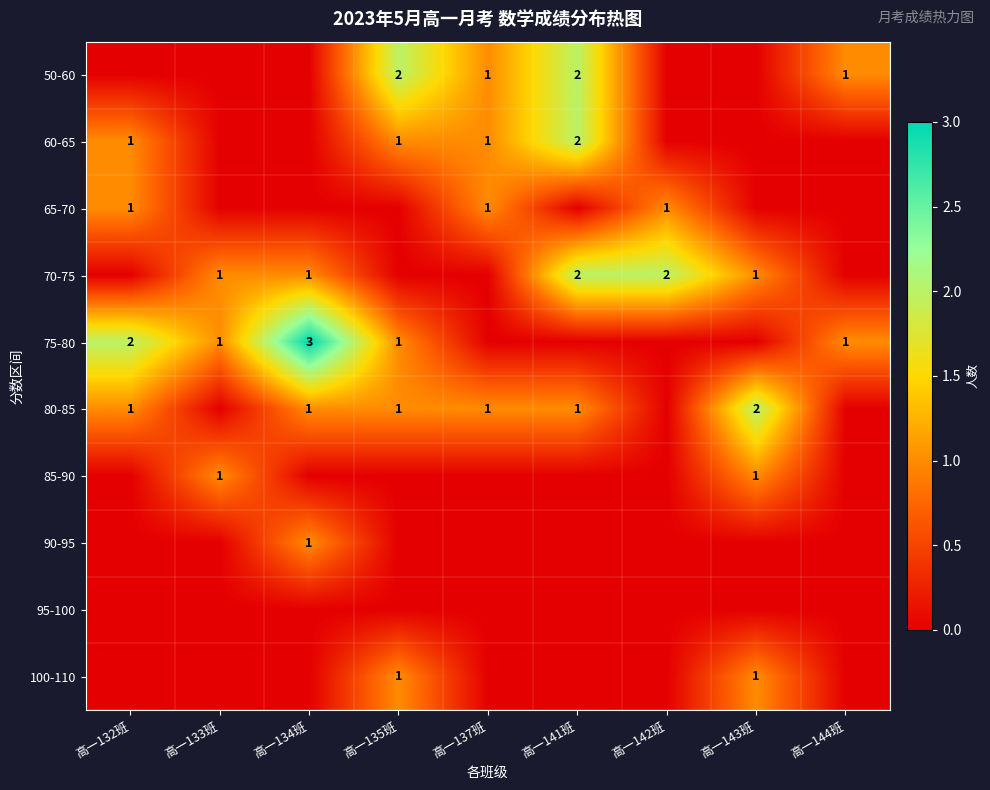

Between 高一133班 and 高一135班, which is larger?

高一135班